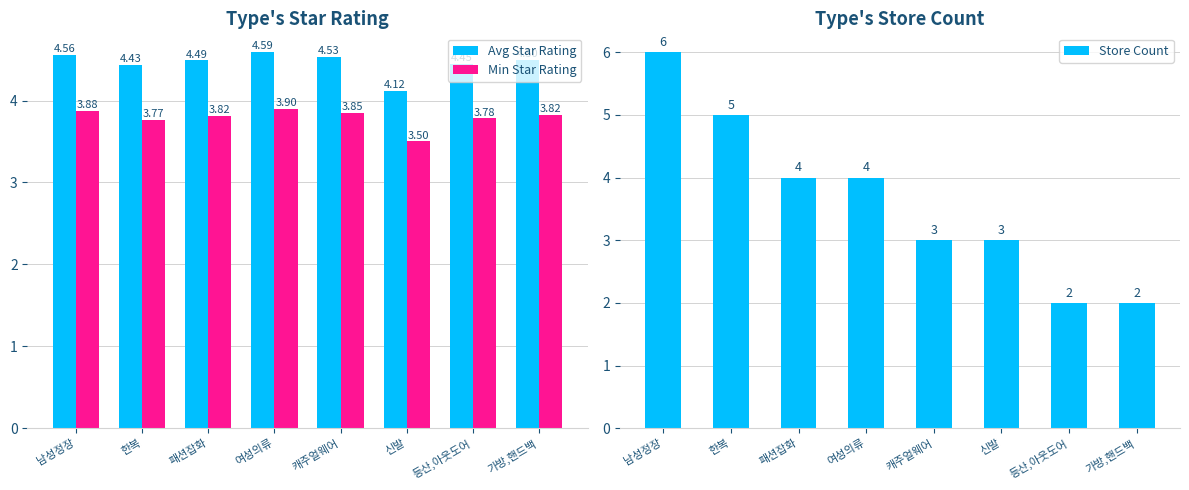

What is the highest value of the Min Star Rating series?

3.9